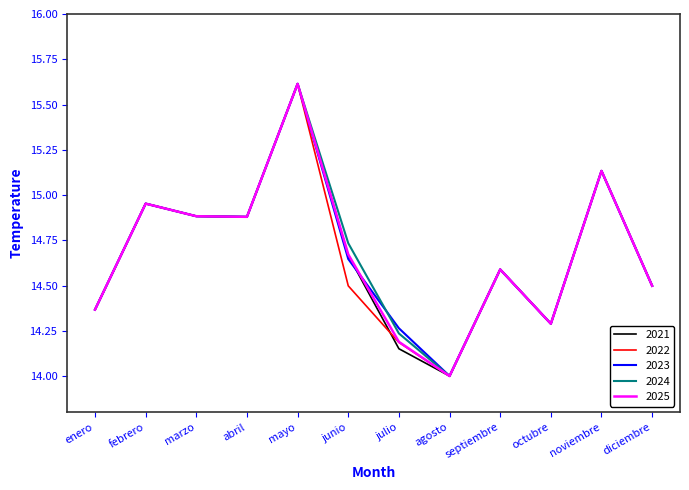

What is the difference between the second highest and minimum values in the 2022 series?

1.1